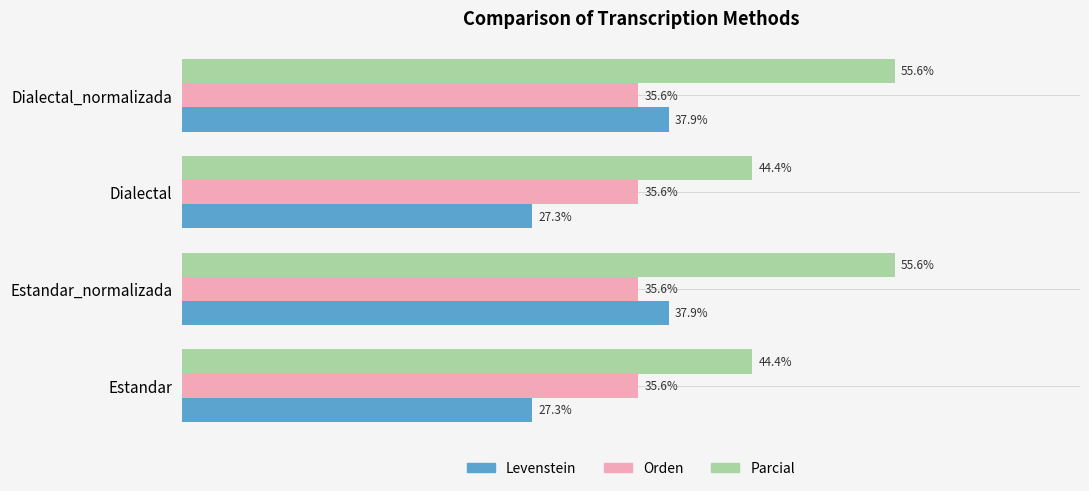

Between Estandar and Dialectal_normalizada, which series saw the biggest shift?

Parcial